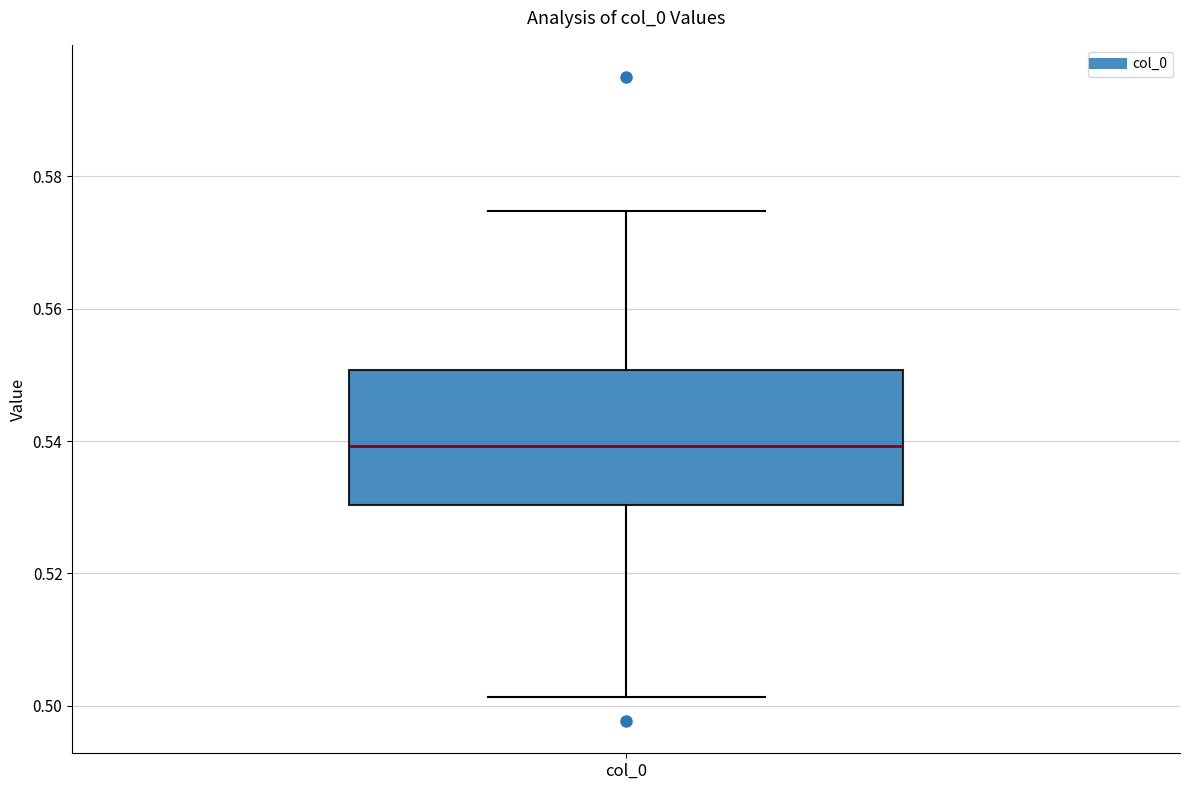

Where does the median line of the box for col_0 sit on the y-axis? The values are not printed on the chart, so give them approximately, as read against the axis.

0.540